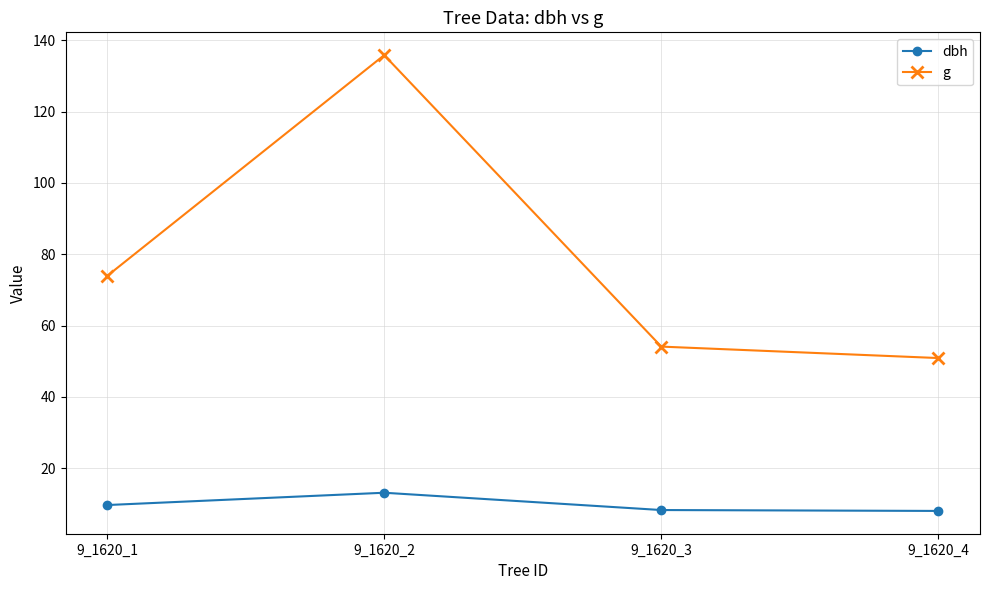

How many categories are shown in the chart?

4